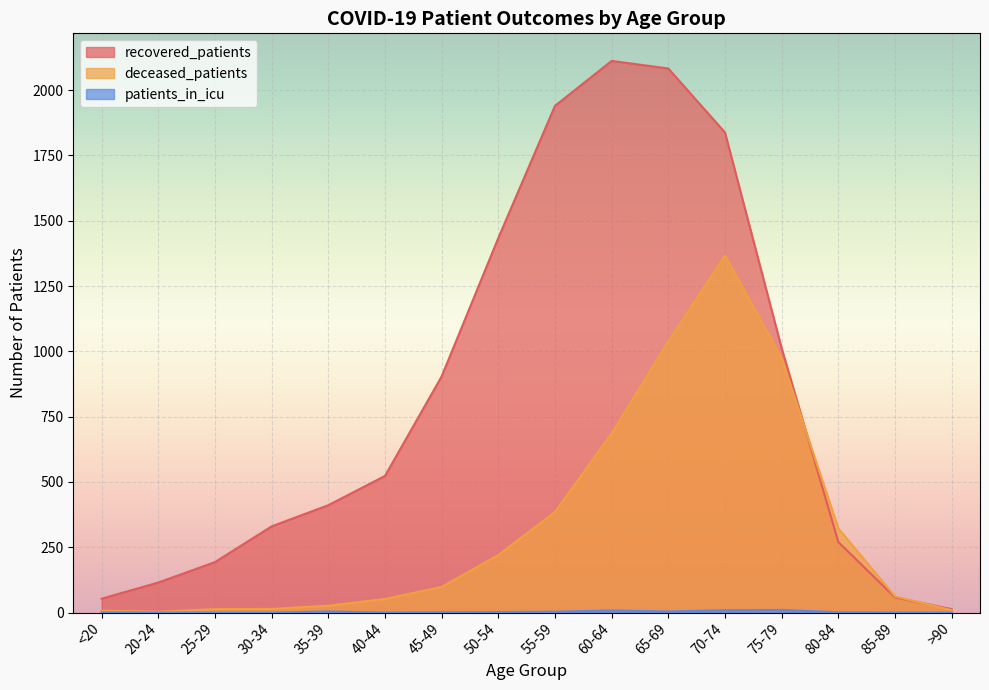

List the series in order of their peak value, lowest first.

patients_in_icu, deceased_patients, recovered_patients